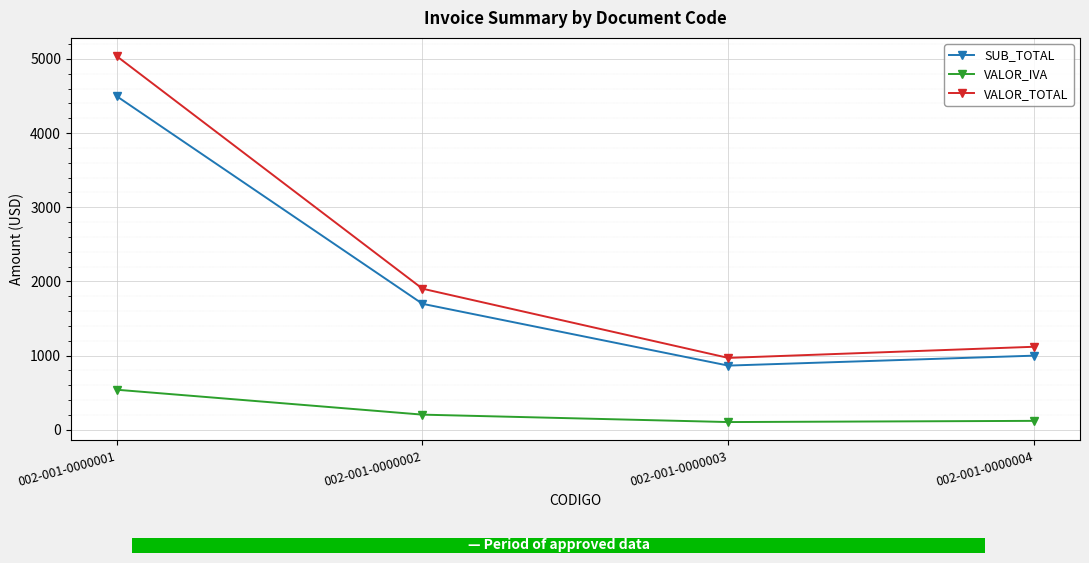

The value of VALOR_TOTAL at 002-001-0000003 is 968.8. True or false?

True